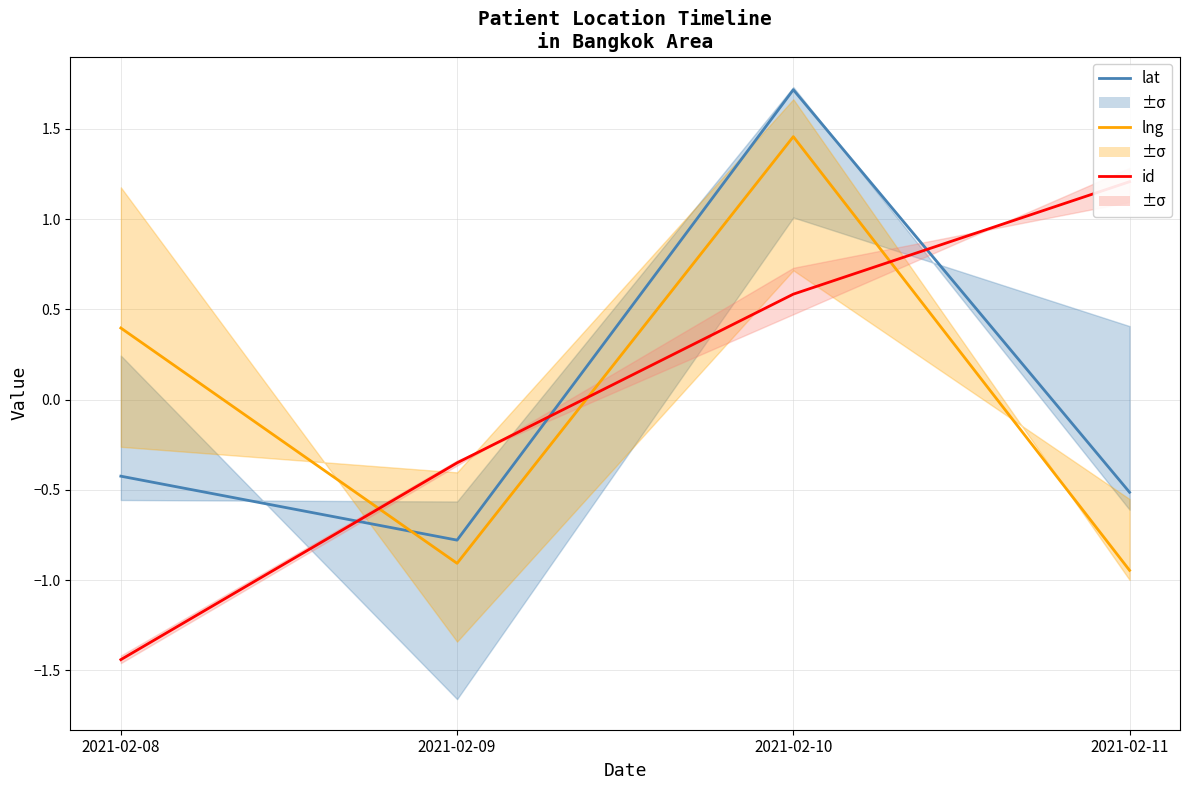

Which series has the largest total across all categories?

id